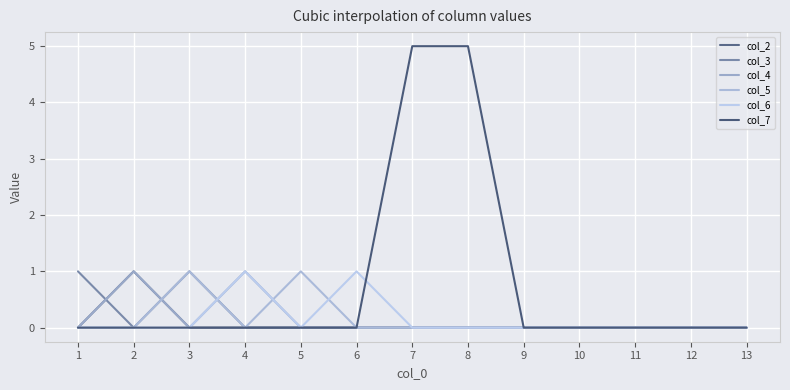

Between which two adjacent categories do col_6 and col_5 first intersect?

3 and 4